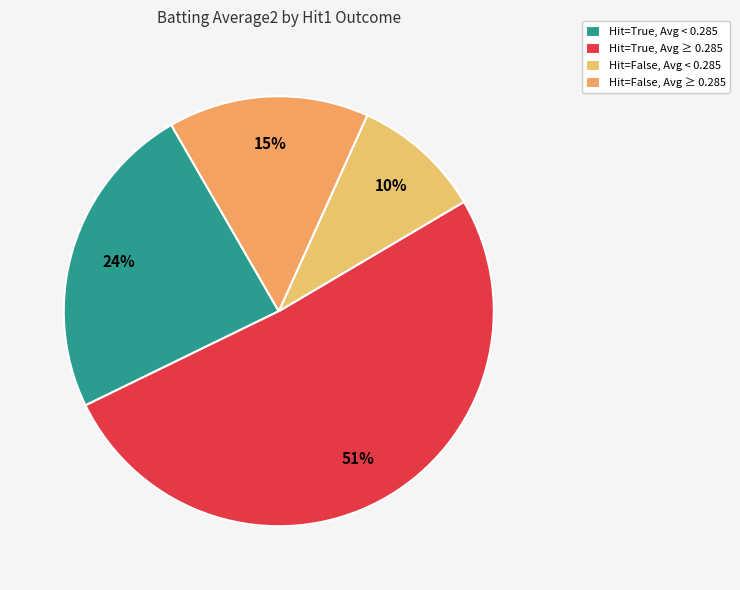

Count the number of slices in the pie.

4